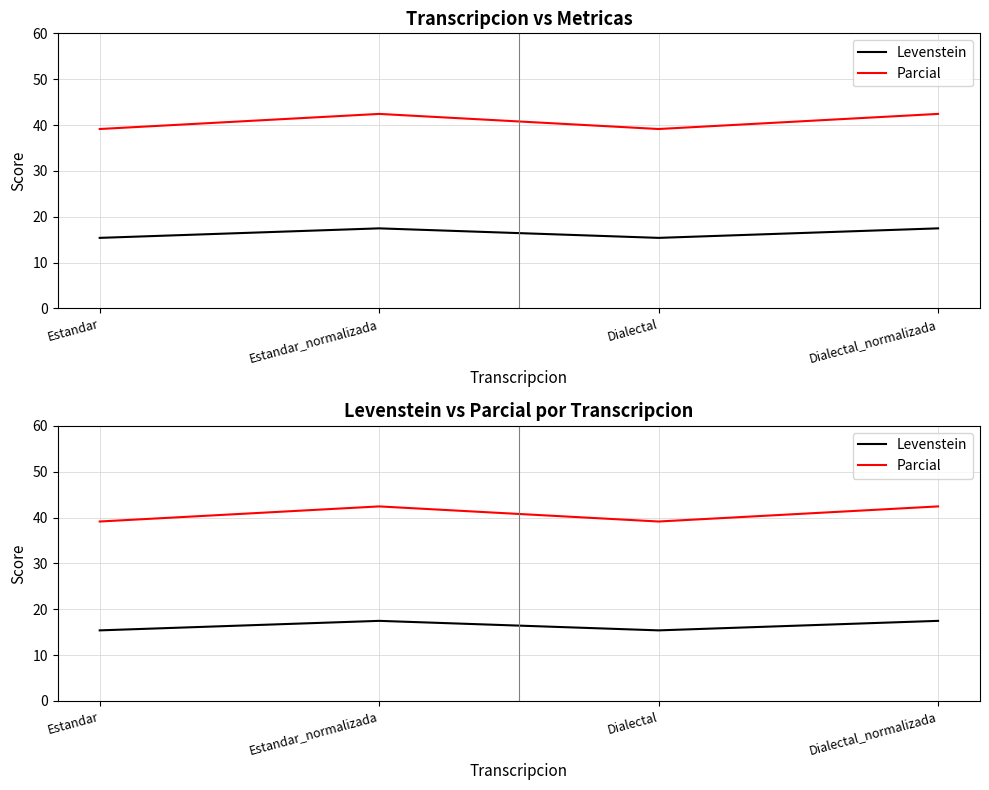

True or false: Levenstein and Parcial cross at least once.

False